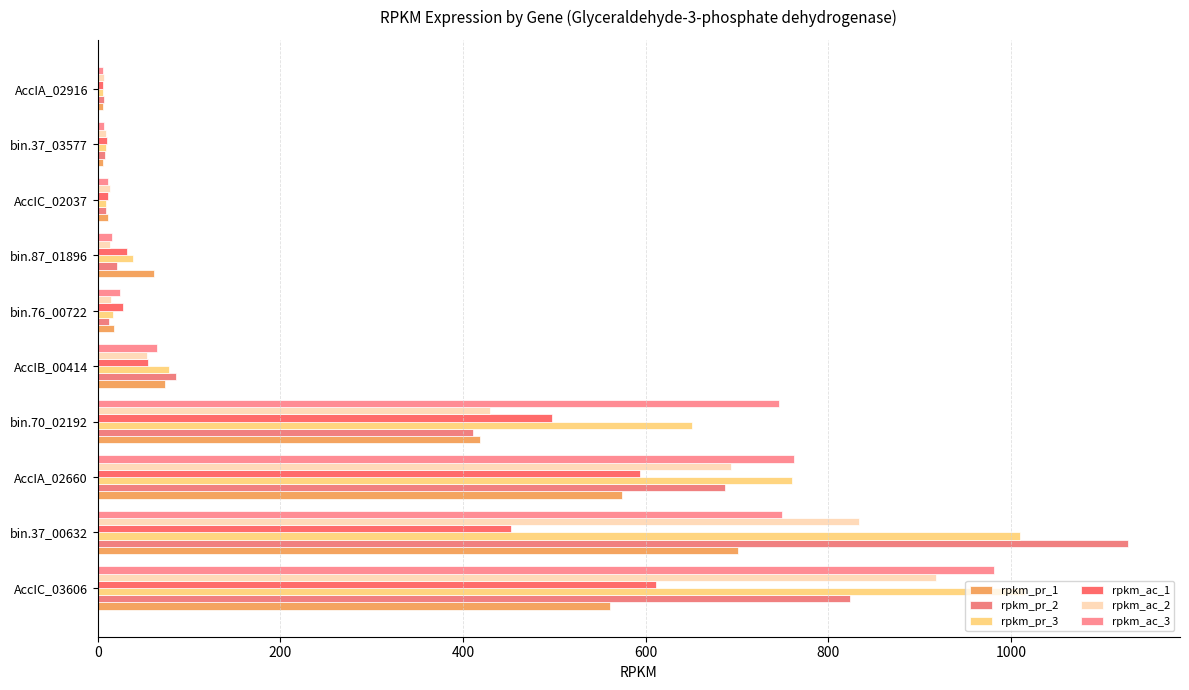

What is the average value of the rpkm_pr_3 series?

359.4